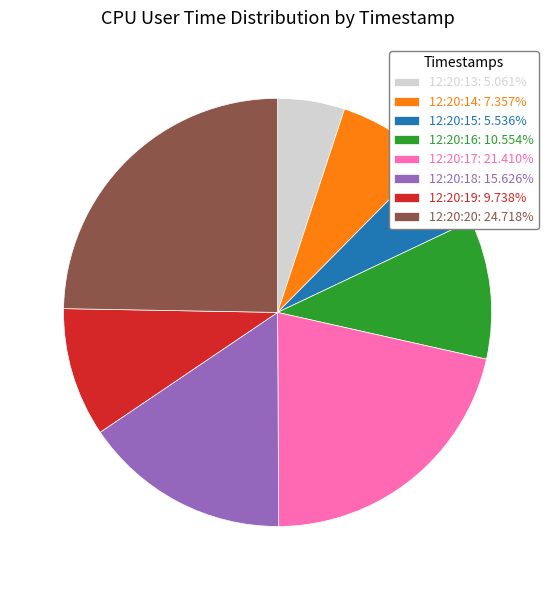

Approximately how many times larger is the value at 12:20:18: 15.626% compared to 12:20:19: 9.738%?

1.6